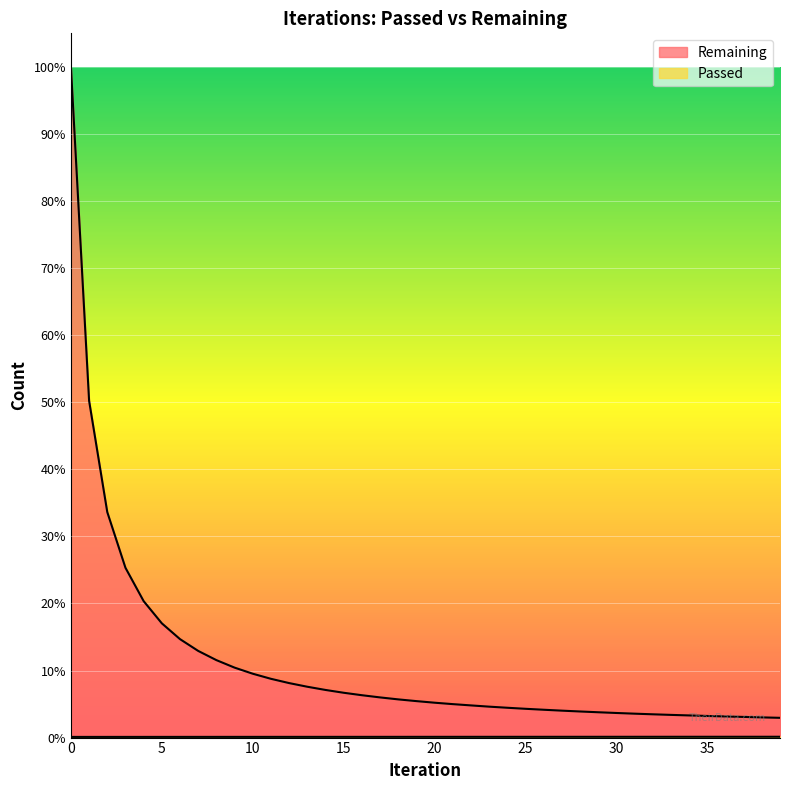

True or false: Passed and Remaining cross at least once.

False